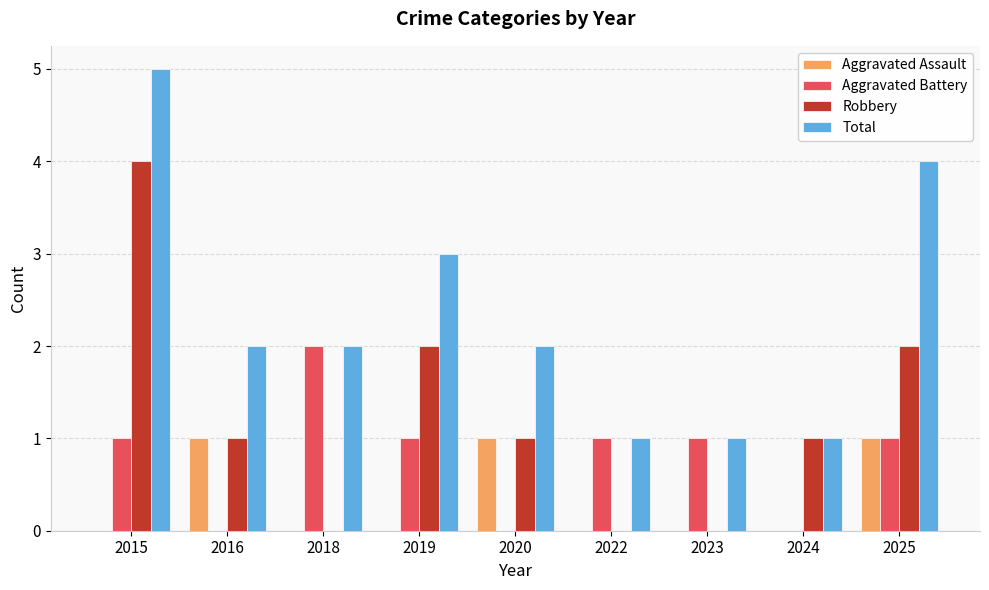

Is the value of Robbery at 2015 greater than the value of Aggravated Assault at 2015?

Yes